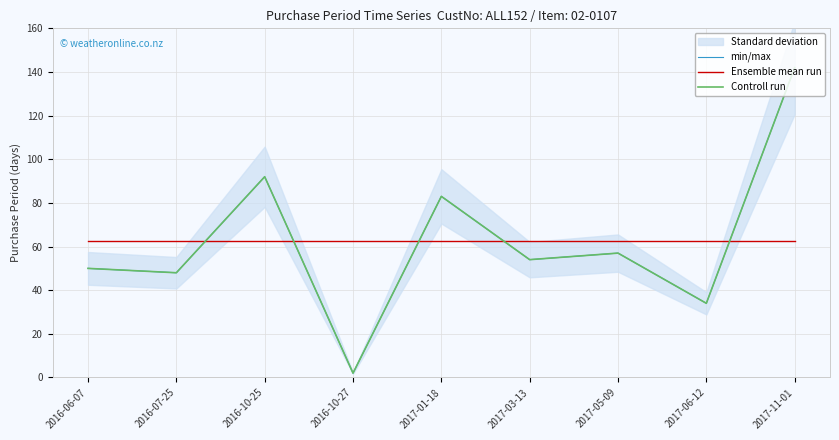

What is the maximum value shown in the chart?

142.0